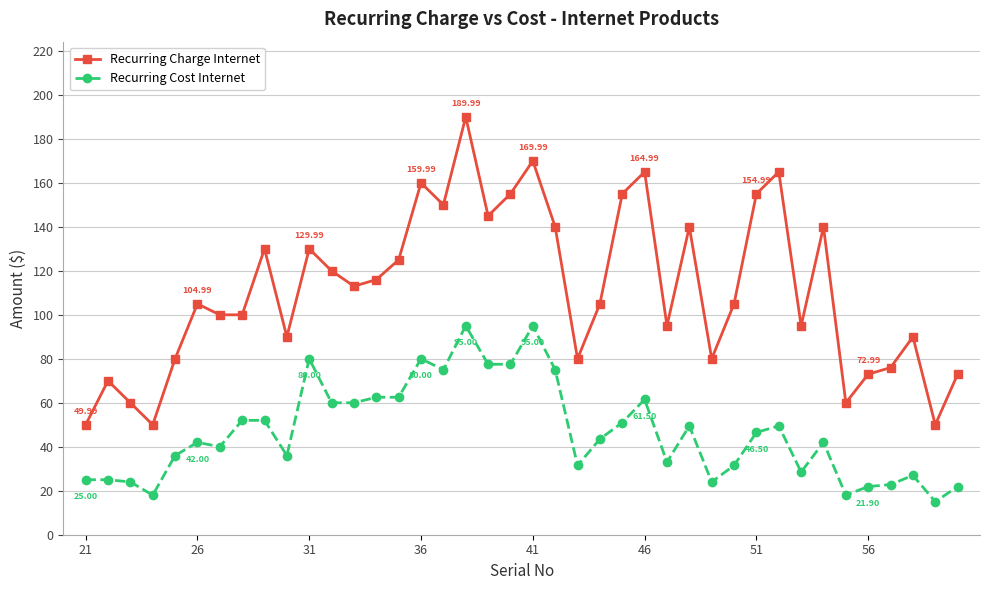

Rank the series by their average value, from highest to lowest.

Recurring Charge Internet, Recurring Cost Internet